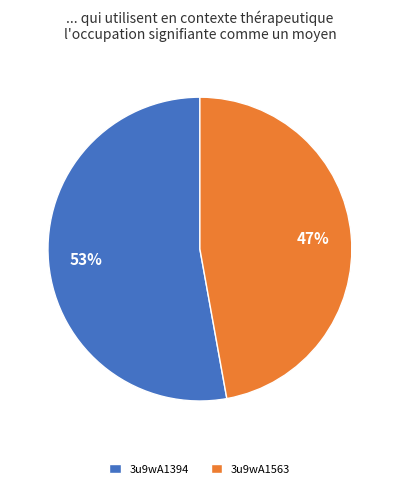

To the nearest percent, what percentage of the pie is 3u9wA1563?

47%